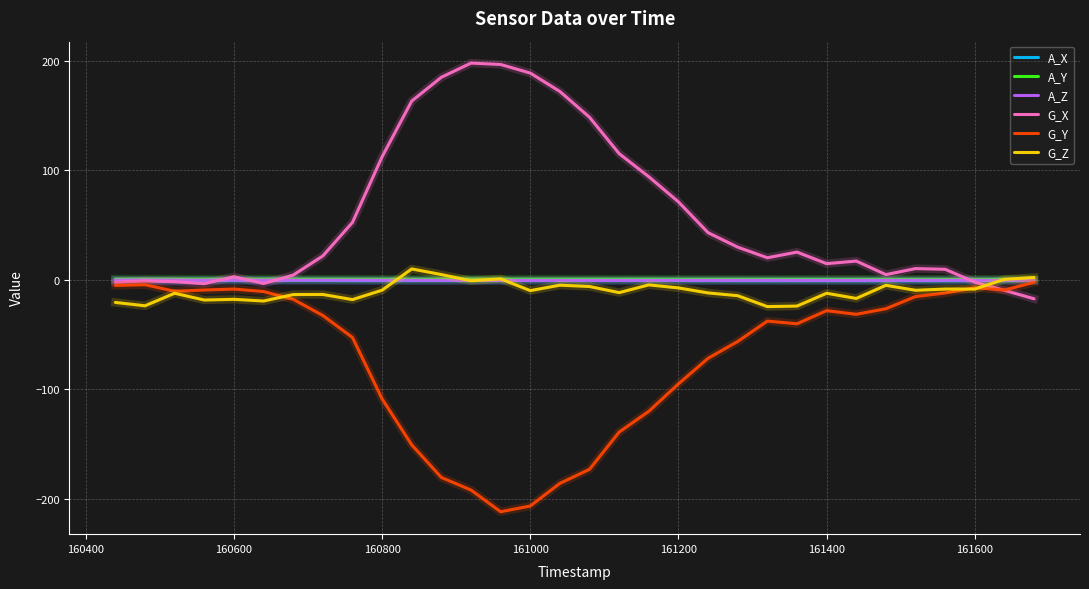

Which series has the largest total across all categories?

G_X